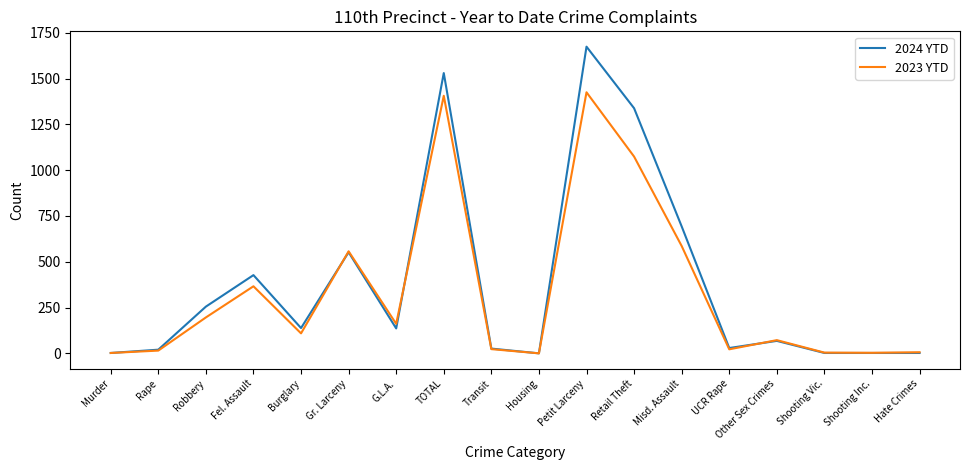

The value of 2024 YTD at Fel. Assault is 427. True or false?

True